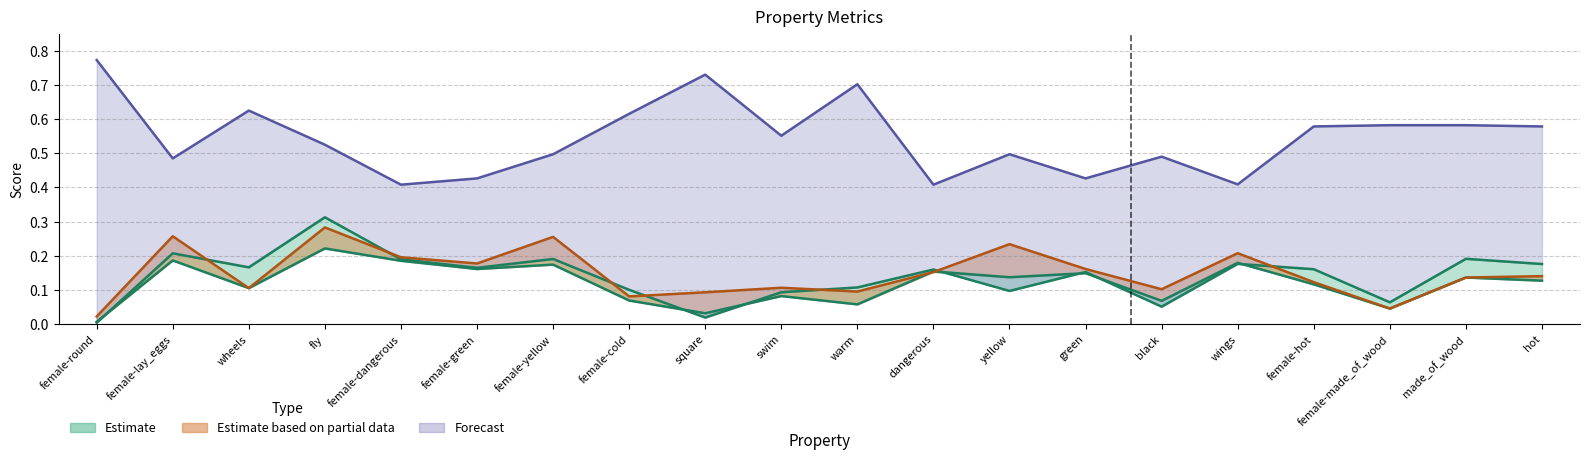

What is the sum of all r values?

3.0